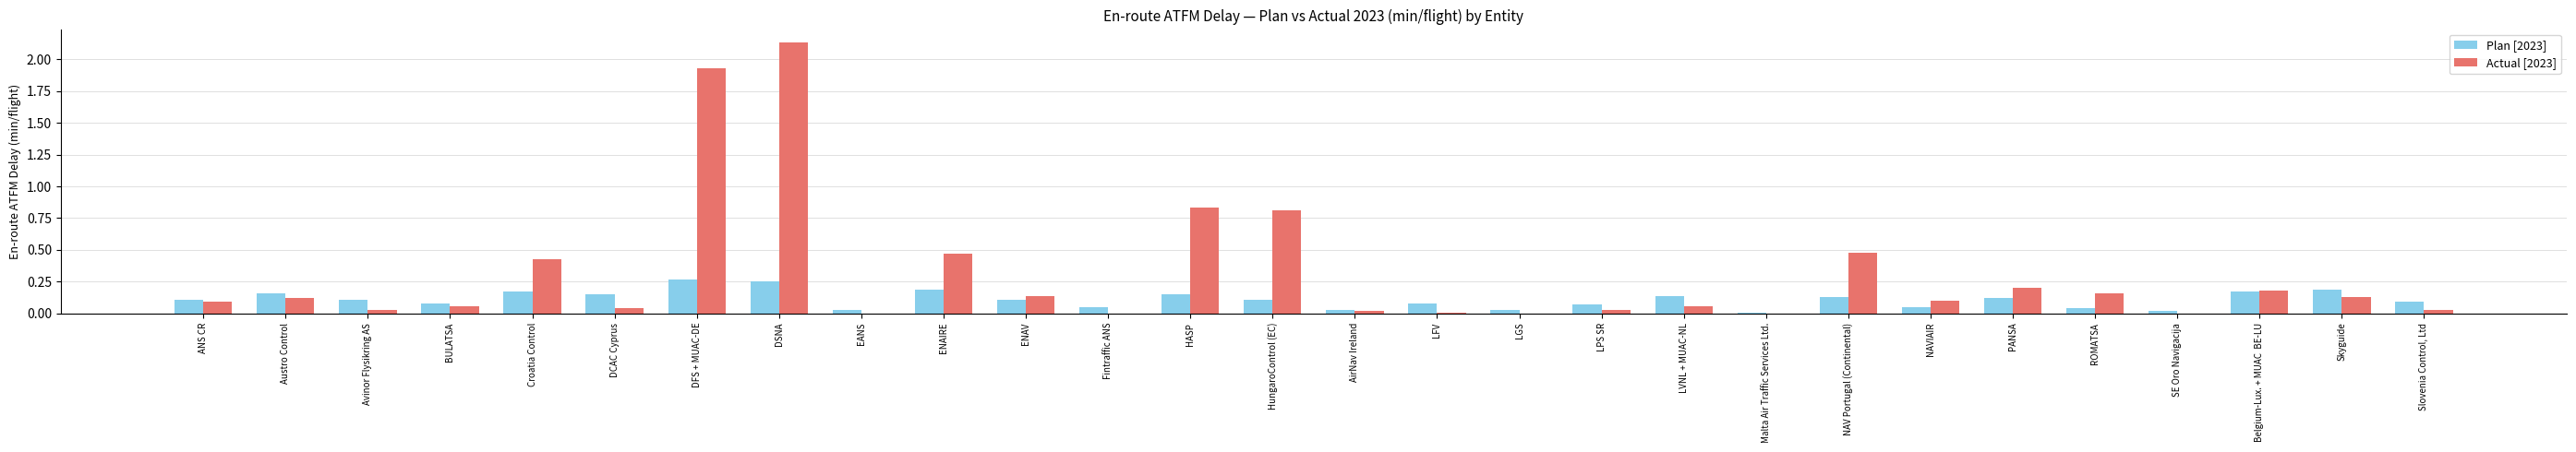

What is the sum of the Actual [2023] values at ENAIRE and DFS + MUAC-DE?

2.4